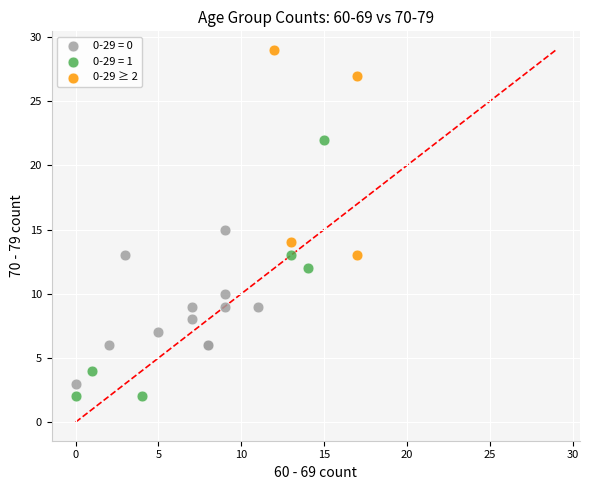

Which series has the widest spread of Y values?

0-29 = 1